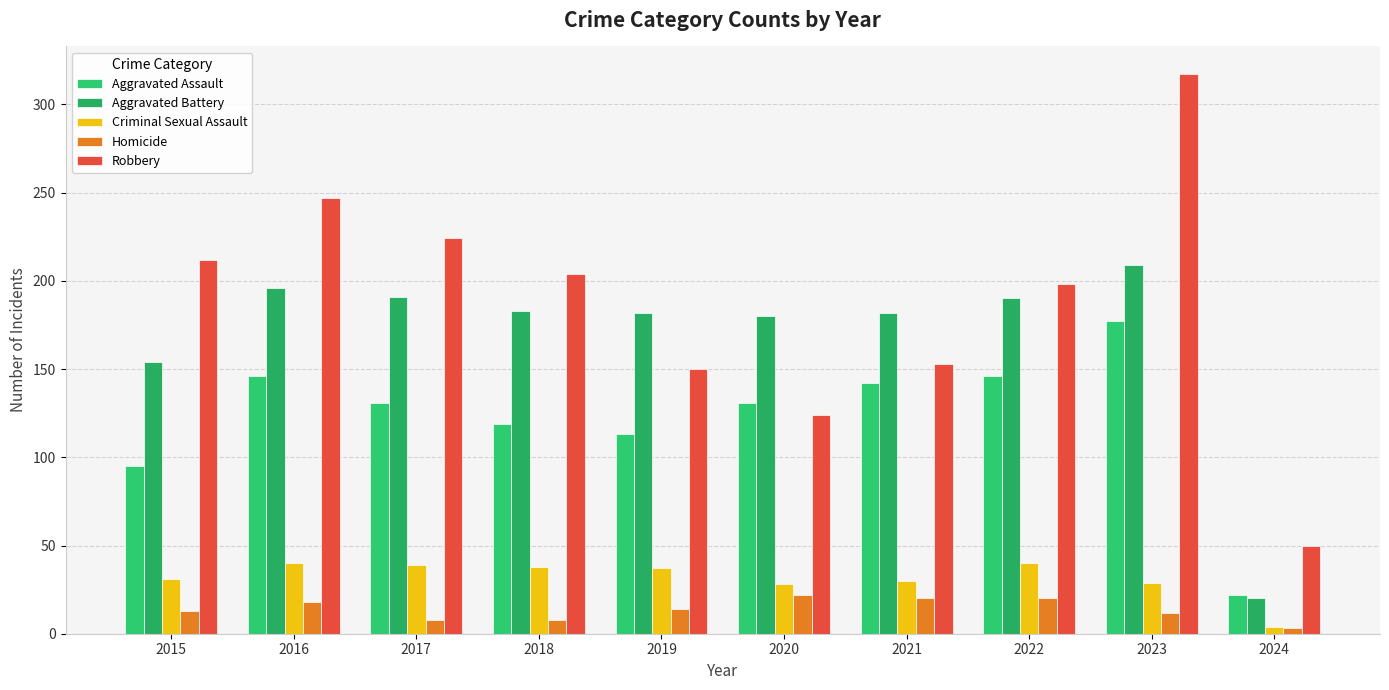

Read the Aggravated Battery value at 2018, to the nearest 50.

200